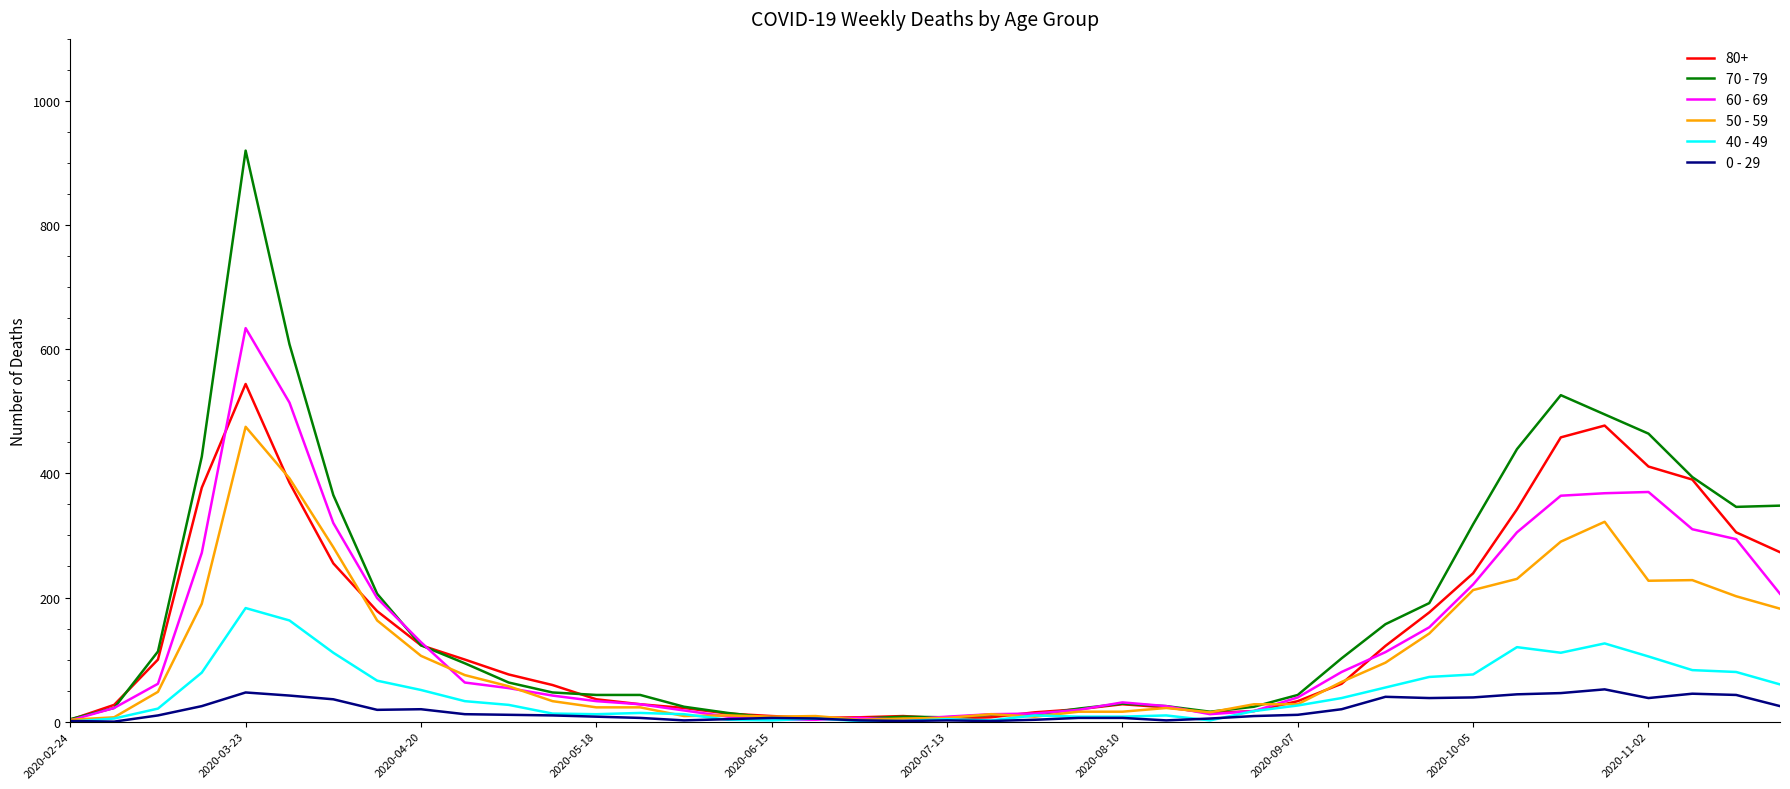

Rank the series by their maximum value, from highest to lowest.

70 - 79, 60 - 69, 80+, 50 - 59, 40 - 49, 0 - 29